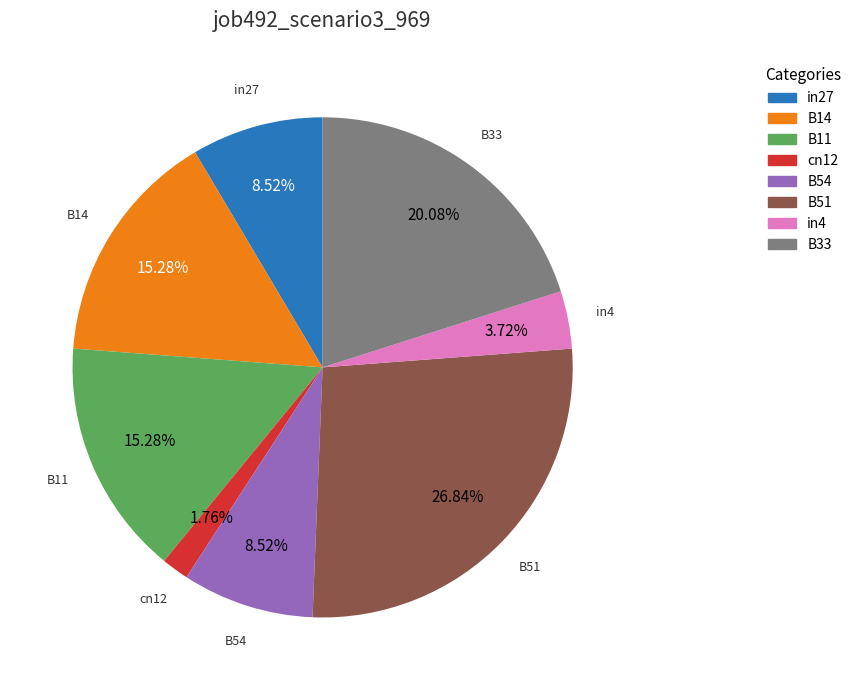

How many segments does this pie chart have?

8